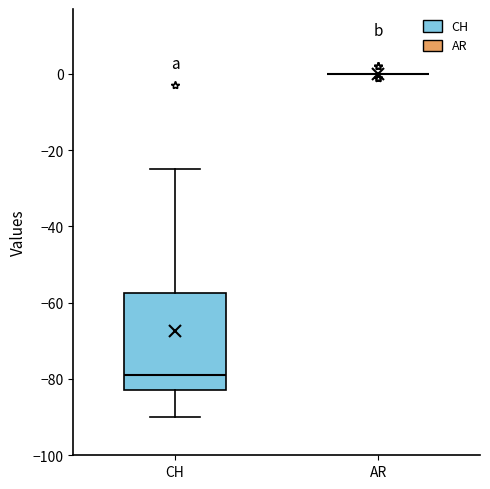

Reading left to right, transcribe this box plot: for each box, give where its median line is, the range the box spans, and where its two whiskers end, as read against the y-axis. The values are not printed on the chart, so give them approximately, as read against the axis.

CH: median -78, box -82 to -58, whiskers -90 to -24
AR: box collapsed to a line at 0, whiskers 0 to 0